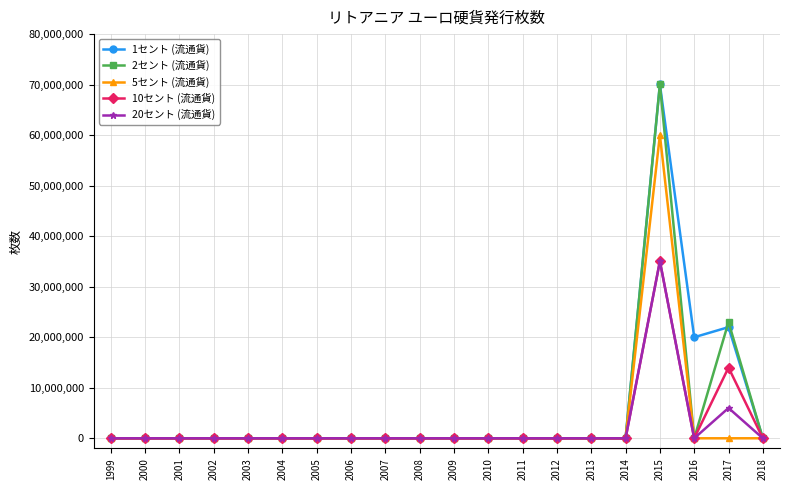

The value of 5セント (流通貨) at 2013 is 0. True or false?

True